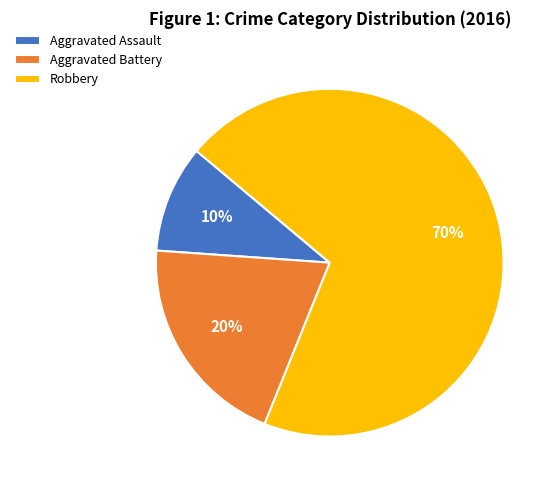

To the nearest percent, what percentage of the pie is Aggravated Assault?

10%